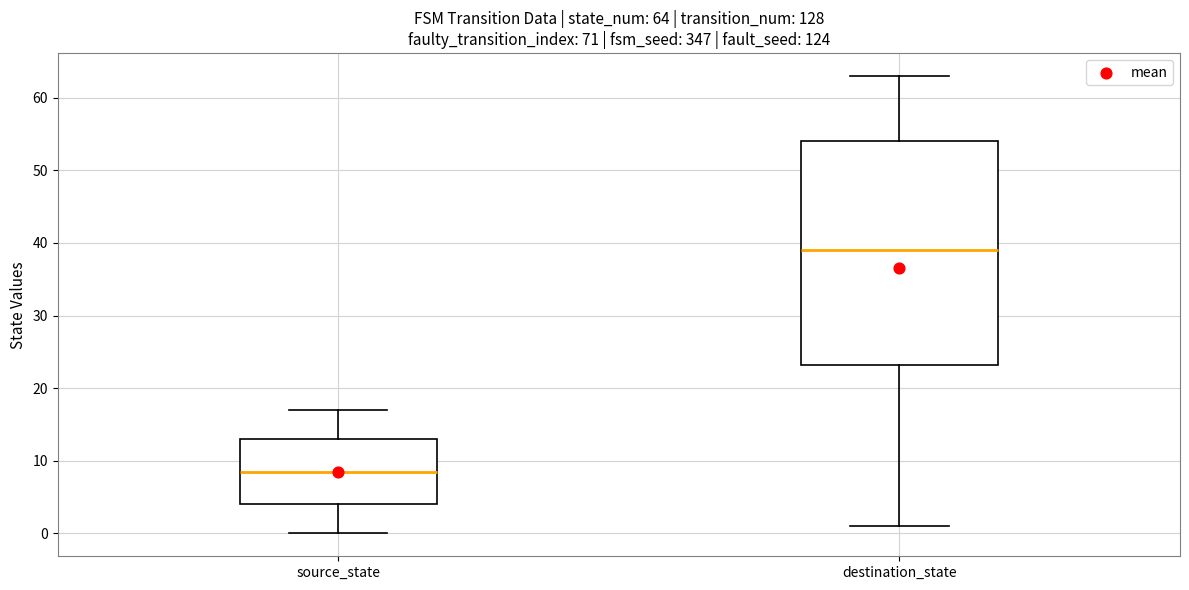

Which box is the tallest, from its lower edge to its upper edge?

destination_state